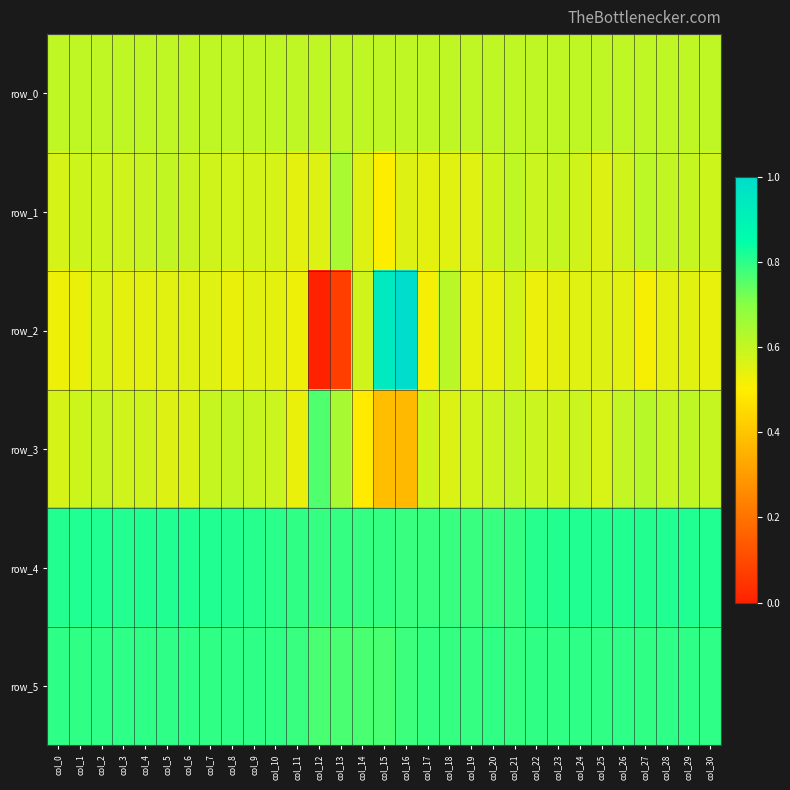

True or false: row_2 has a value of 0.5 at col_29.

True